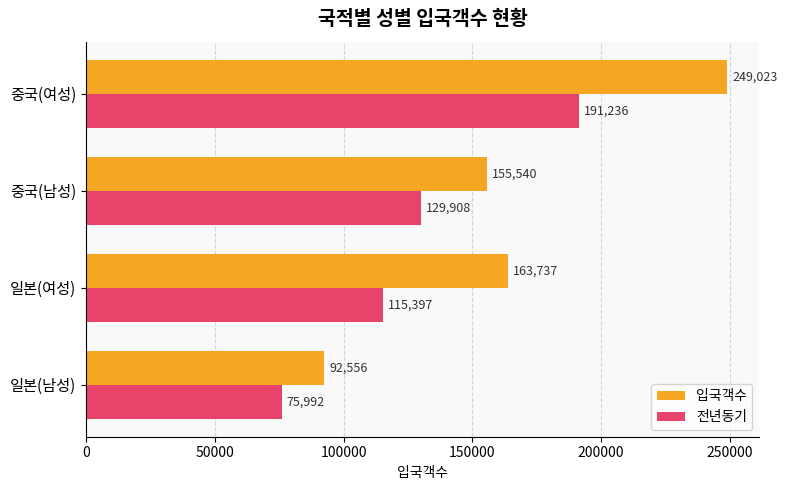

What is the sum of all 입국객수 values?

660856